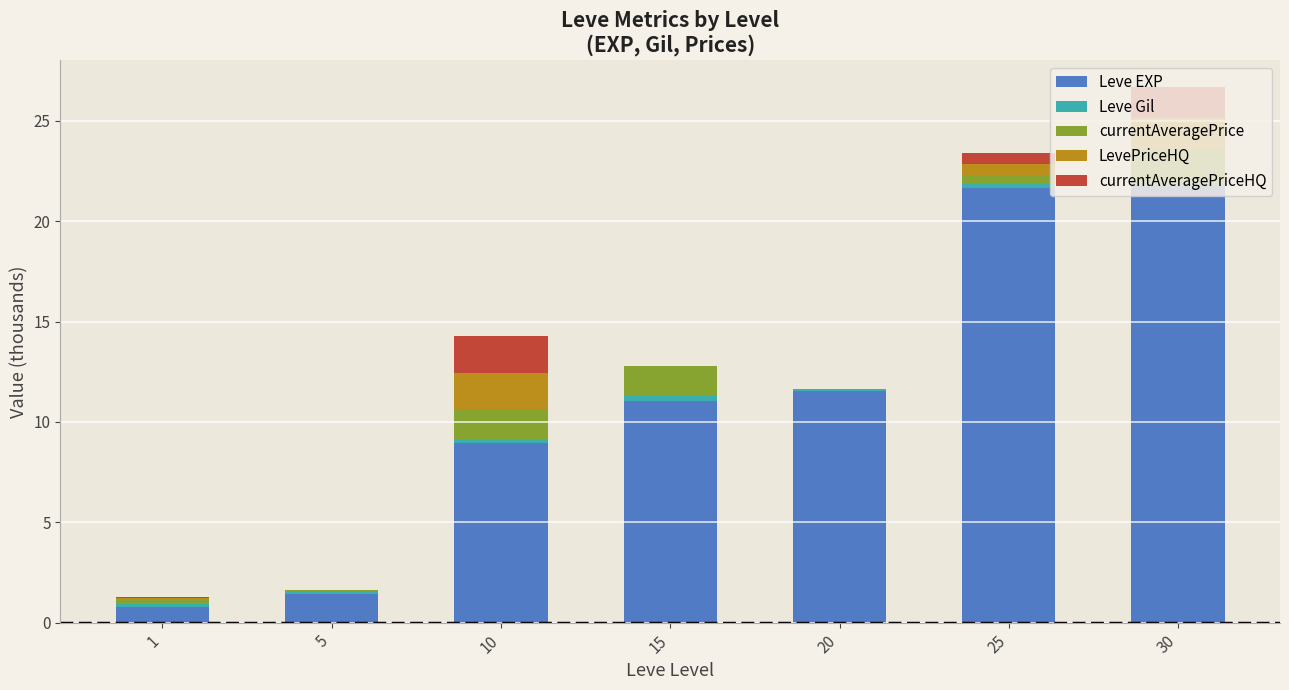

The Leve EXP series shows 21.7 at 30. True or false?

True